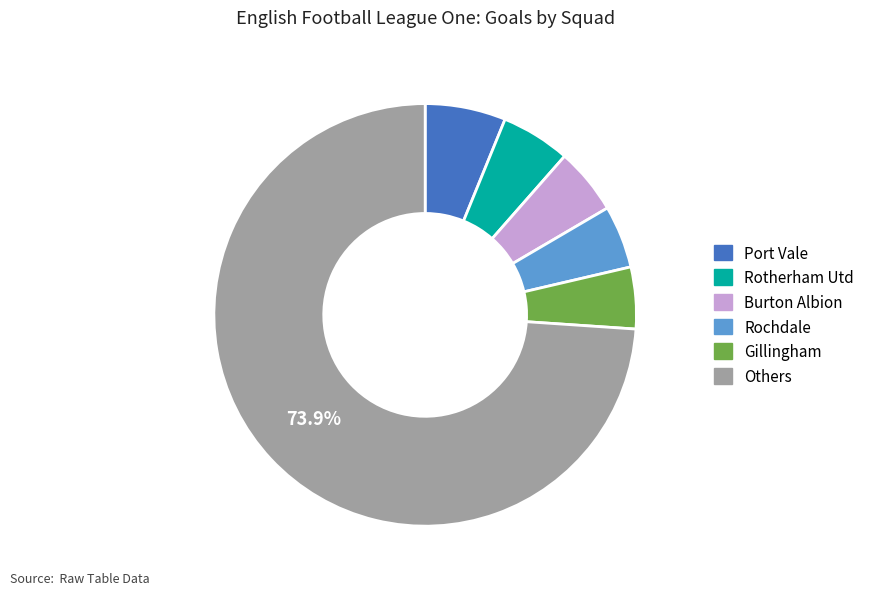

Is there any slice that represents more than half of the pie?

Yes